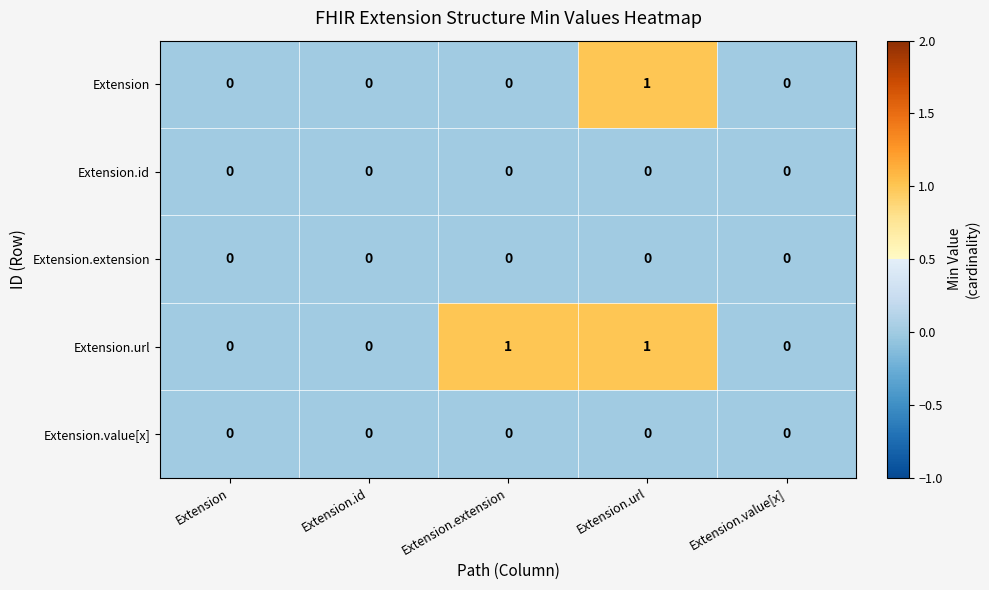

Reading left to right, transcribe all the data shown in this chart.

Extension: Extension=0	Extension.id=0	Extension.extension=0	Extension.url=1	Extension.value[x]=0
Extension.id: Extension=0	Extension.id=0	Extension.extension=0	Extension.url=0	Extension.value[x]=0
Extension.extension: Extension=0	Extension.id=0	Extension.extension=0	Extension.url=0	Extension.value[x]=0
Extension.url: Extension=0	Extension.id=0	Extension.extension=1	Extension.url=1	Extension.value[x]=0
Extension.value[x]: Extension=0	Extension.id=0	Extension.extension=0	Extension.url=0	Extension.value[x]=0